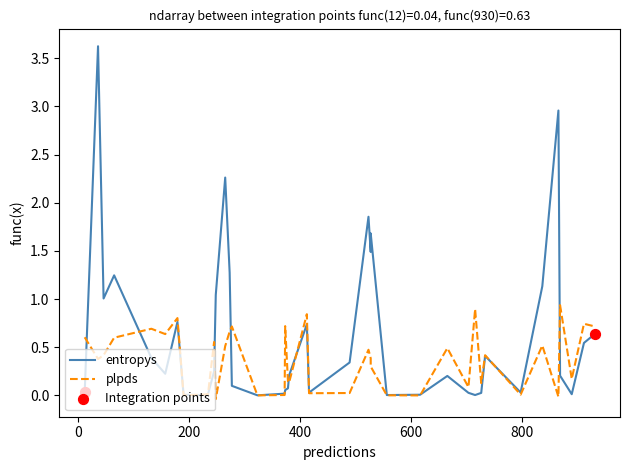

Which series contains the lowest Y value?

plpds